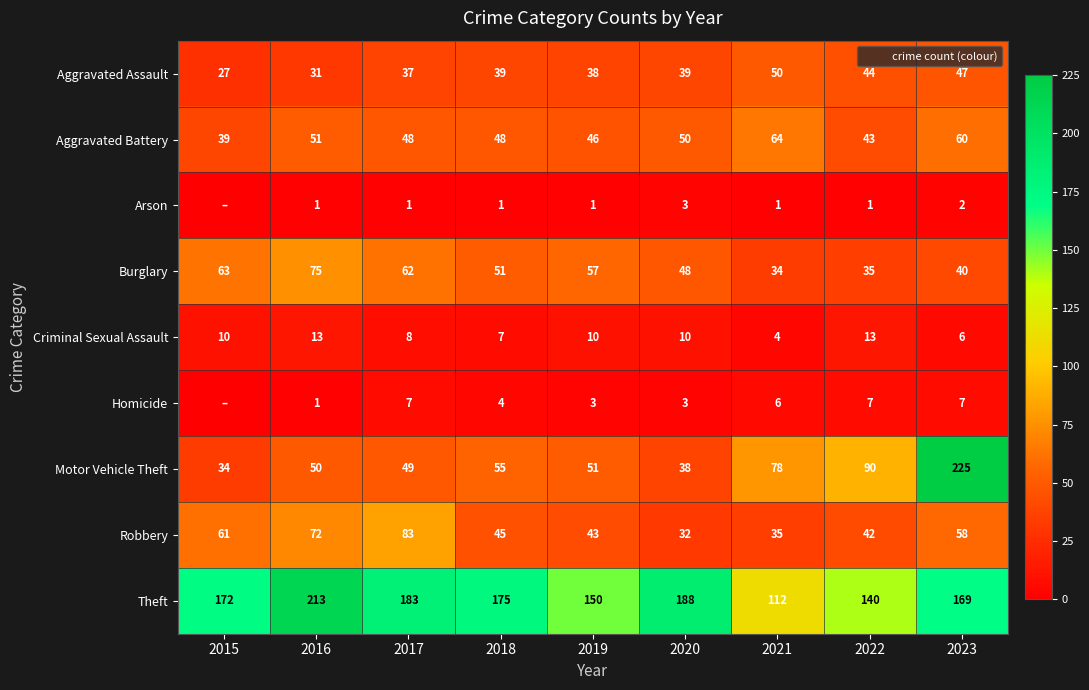

What is the difference between the second highest and minimum values in the Motor Vehicle Theft series?

56